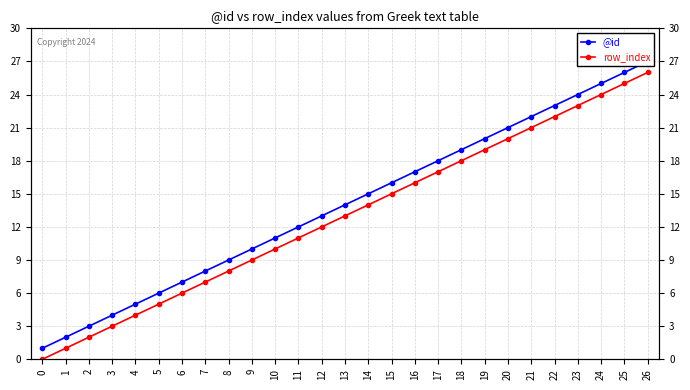

True or false: row_index and @id intersect in this chart.

False